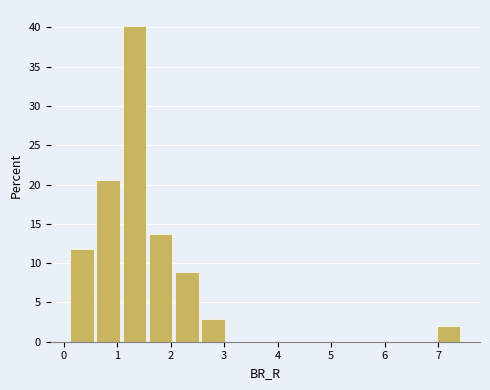

Reading left to right, list every bar in this chart as the range it spans on the x-axis followed by its height. Neither the bar edges nor the heights are printed on the chart, so give them approximately, as read against the axes.

0.1 to 0.6: 12.0
0.6 to 1.1: 20.5
1.1 to 1.6: 40.0
1.6 to 2.1: 13.5
2.1 to 2.6: 9.0
2.6 to 3.1: 3.0
3.1 to 3.6: 0
3.6 to 4.0: 0
4.0 to 4.5: 0
4.5 to 5.0: 0
5.0 to 5.5: 0
5.5 to 6.0: 0
6.0 to 6.5: 0
6.5 to 7.0: 0
7.0 to 7.5: 2.0